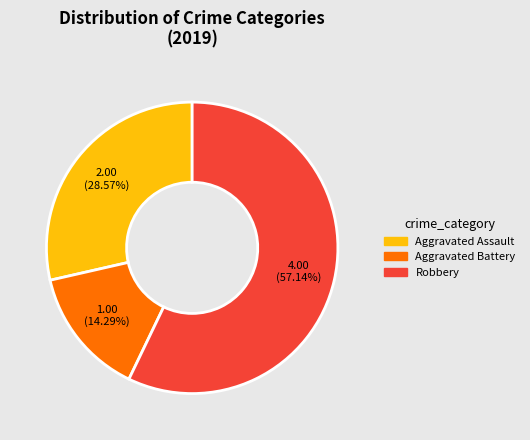

Does Aggravated Battery account for over 50% of the chart?

No